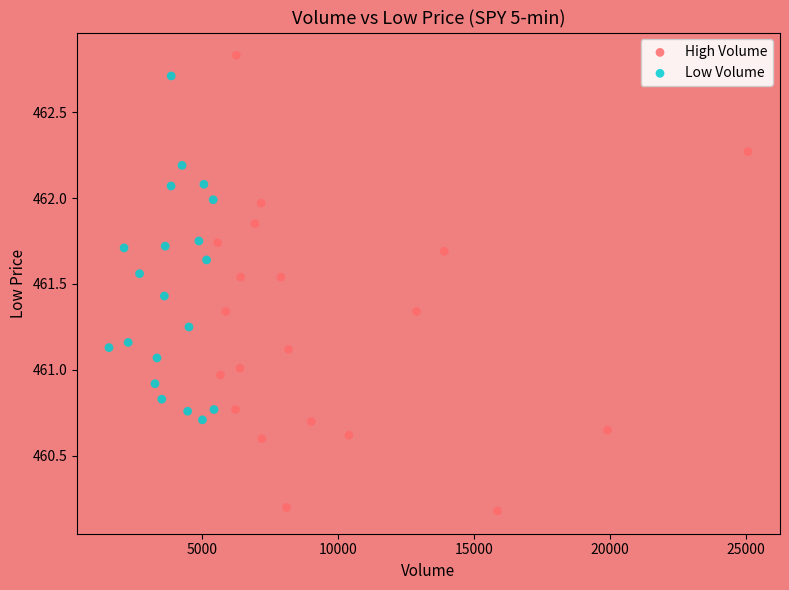

Which series contains the lowest Y value?

High Volume